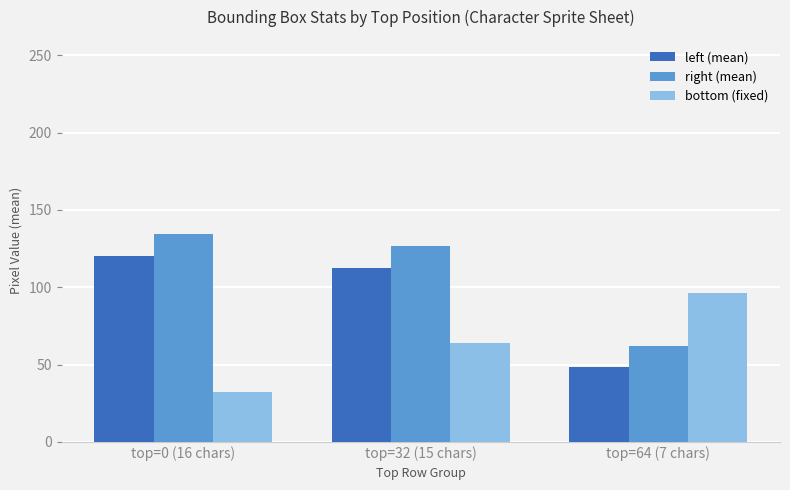

Reading left to right, what are all the values shown in this chart?

left (mean): top=0 (16 chars)=120.3	top=32 (15 chars)=112.3	top=64 (7 chars)=48.1
right (mean): top=0 (16 chars)=134.5	top=32 (15 chars)=126.5	top=64 (7 chars)=62.0
bottom (fixed): top=0 (16 chars)=32.0	top=32 (15 chars)=64.0	top=64 (7 chars)=96.0